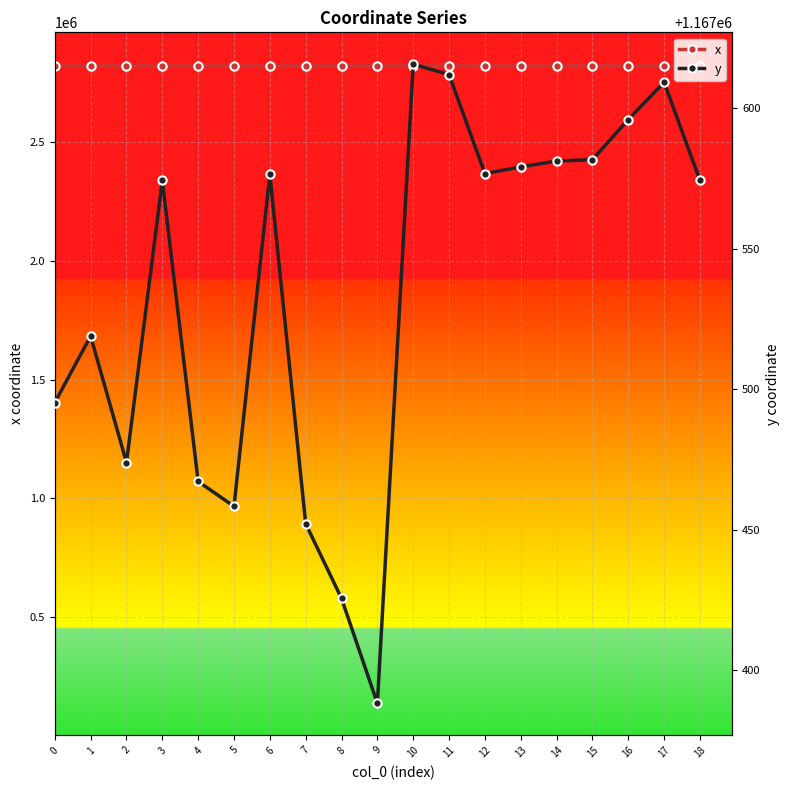

True or false: y has more than 0 interior local peaks.

True